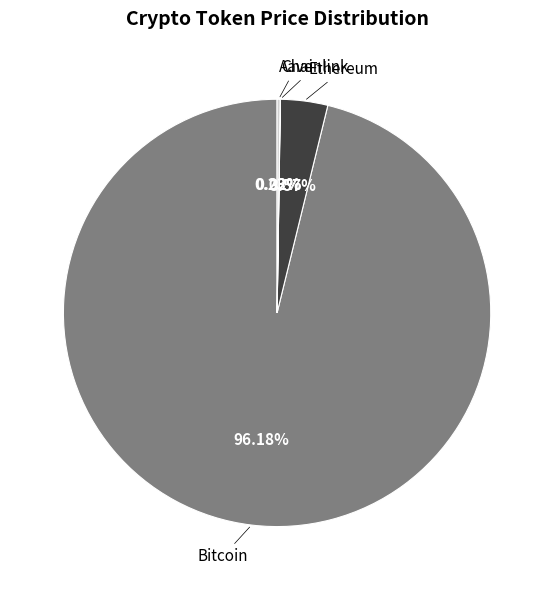

Is there a majority slice in this chart?

Yes